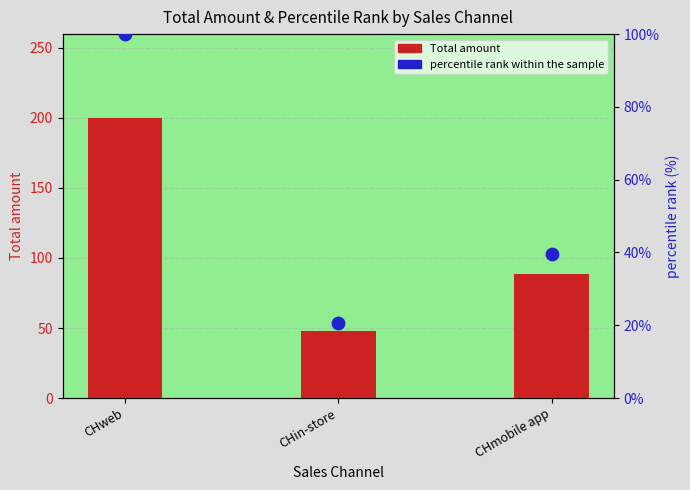

Which series has the widest spread of Y values?

Total amount